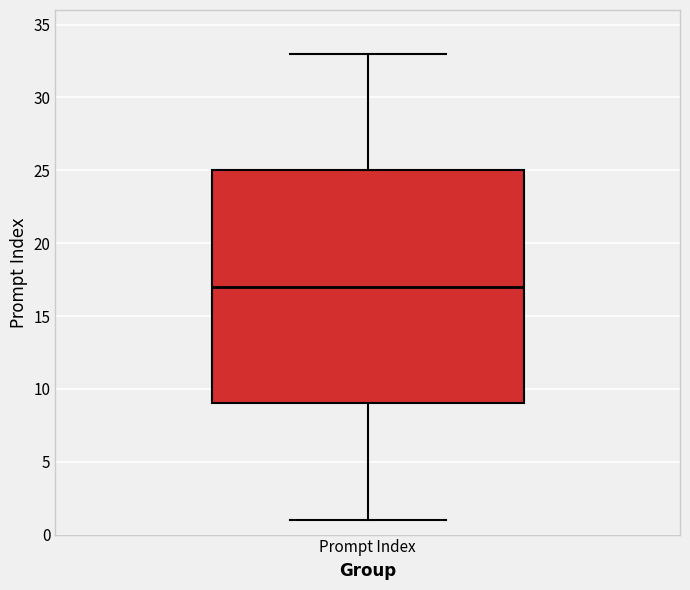

Read this box plot against the y-axis: the position of the median line, the range covered by the box, and the ends of both whiskers. The values are not printed on the chart, so give them approximately, as read against the axis.

median 17, box 9 to 25, whiskers 1 to 33